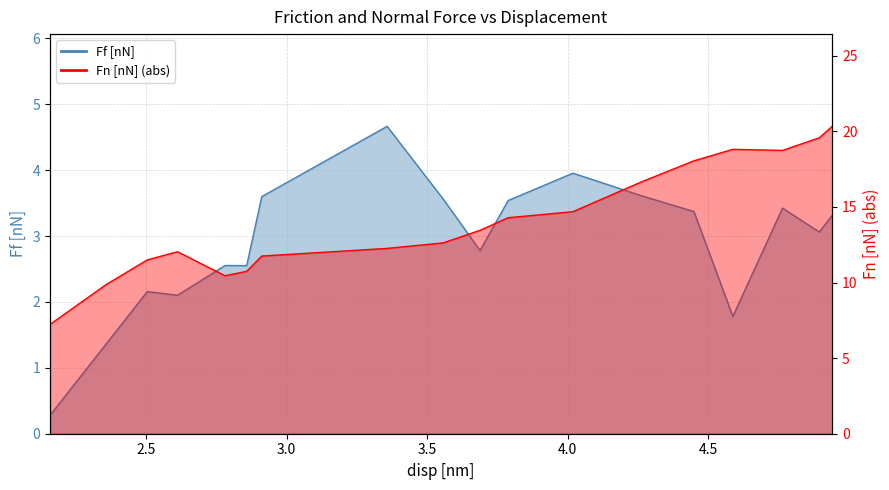

What is the sum of all Fn [nN] values?

253.1